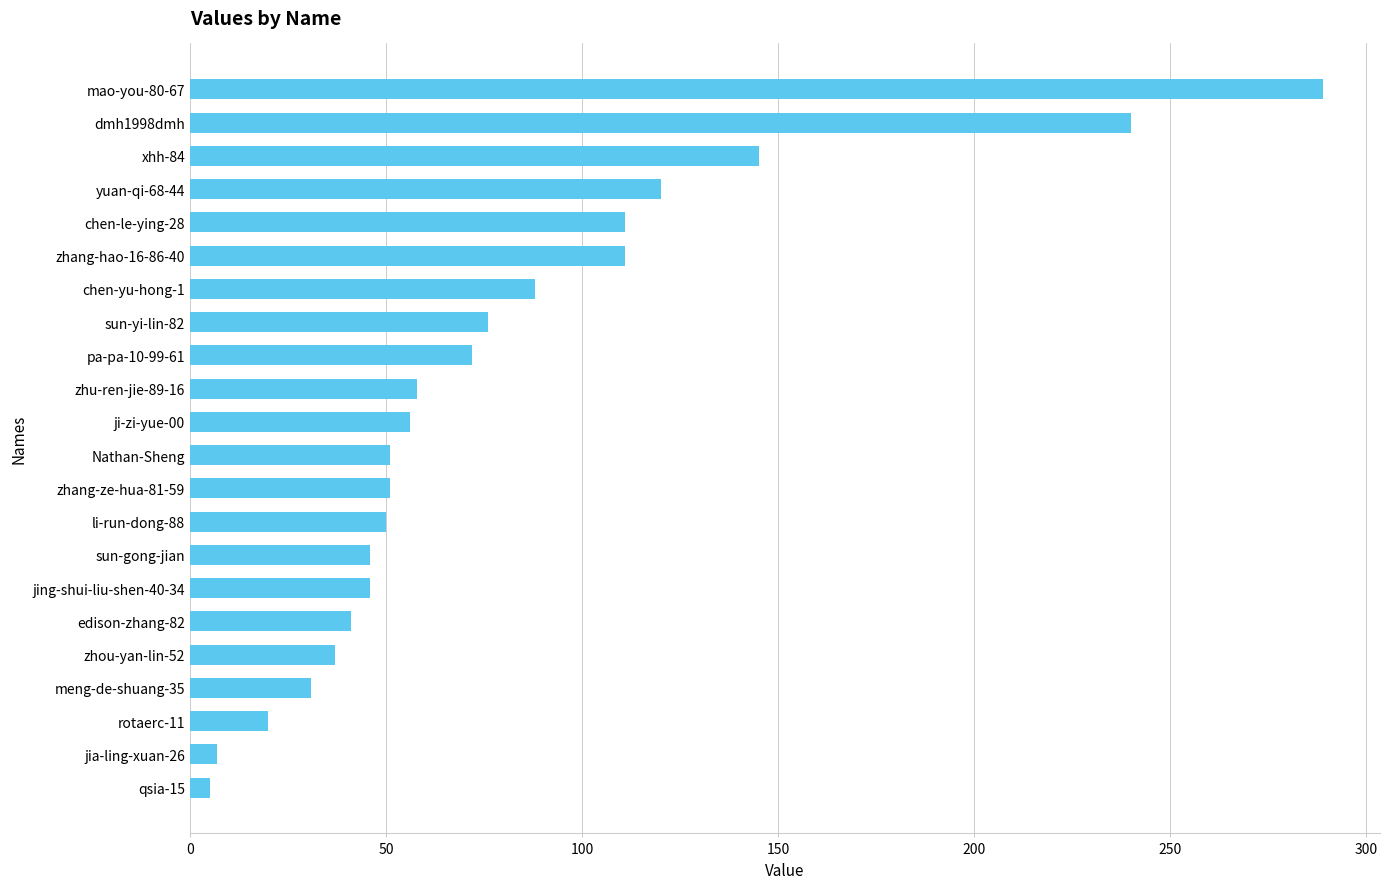

What is the difference between the maximum and minimum values?

284